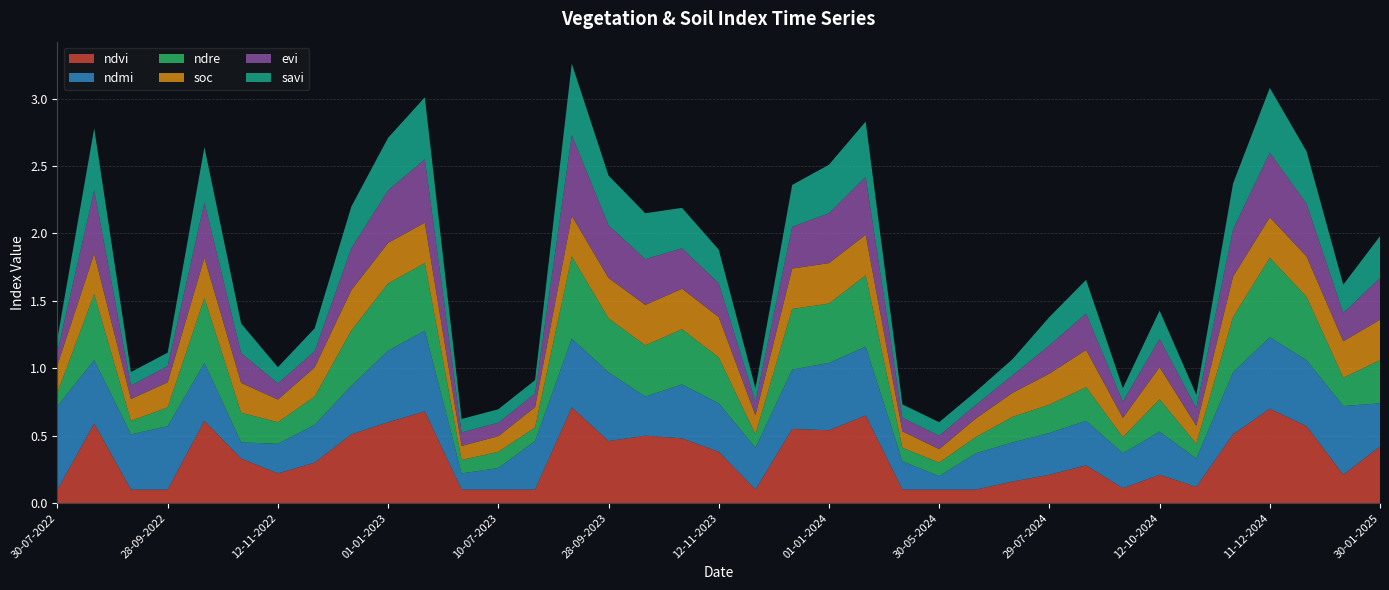

Which series has the widest spread of values?

ndvi